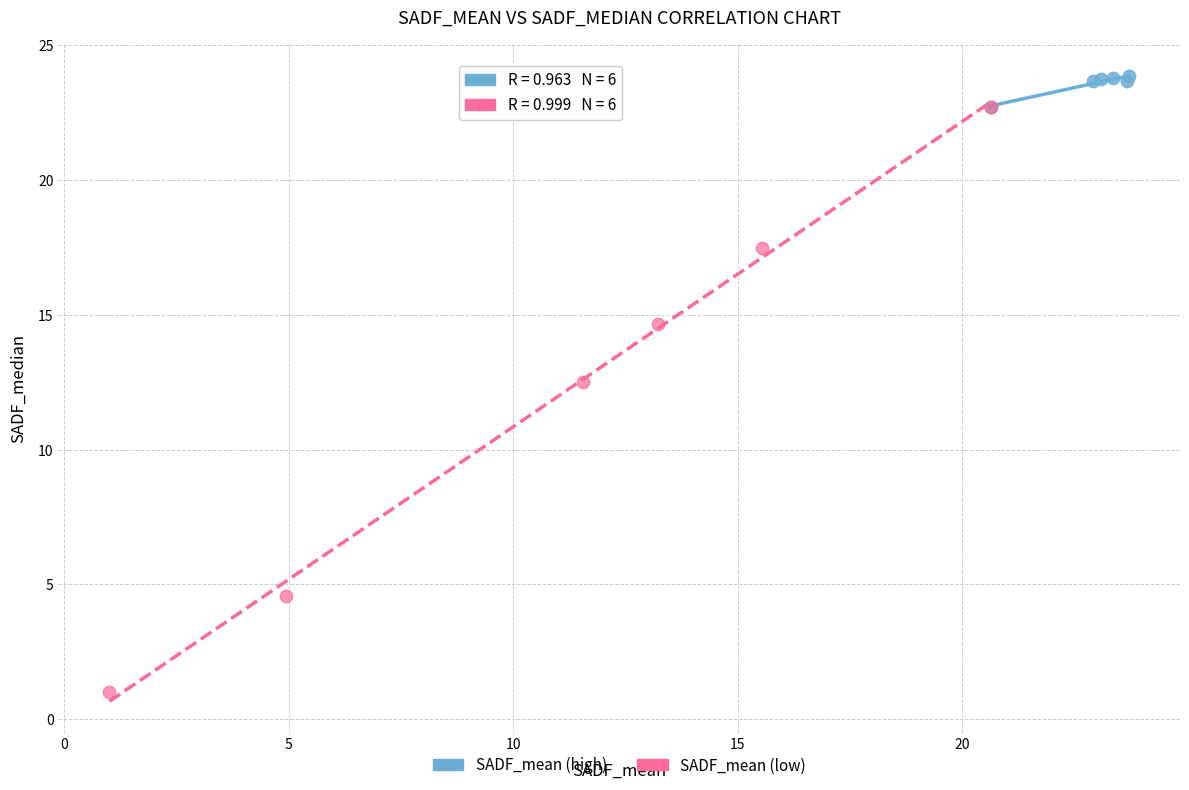

Which series reaches the maximum Y coordinate?

SADF_mean (high)